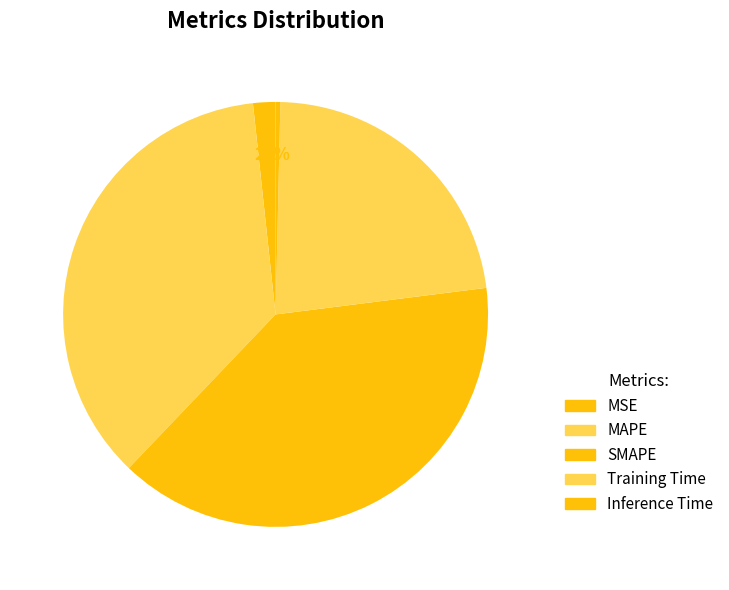

Is there a majority slice in this chart?

No